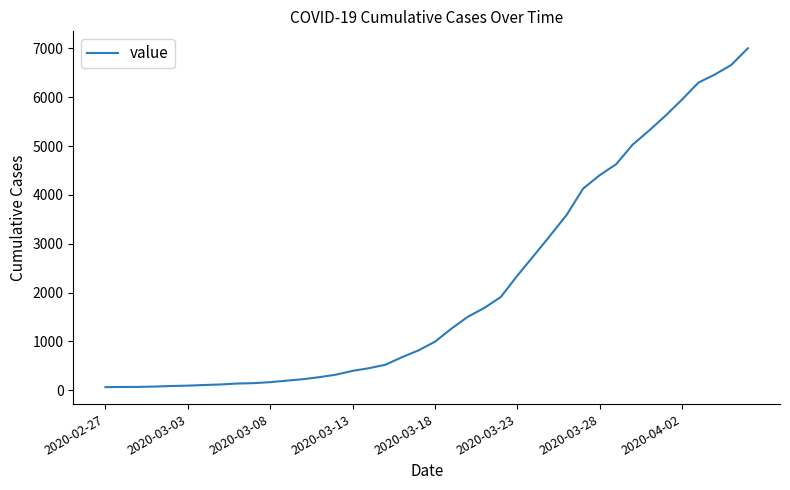

What is the difference between the maximum and minimum values?

6939